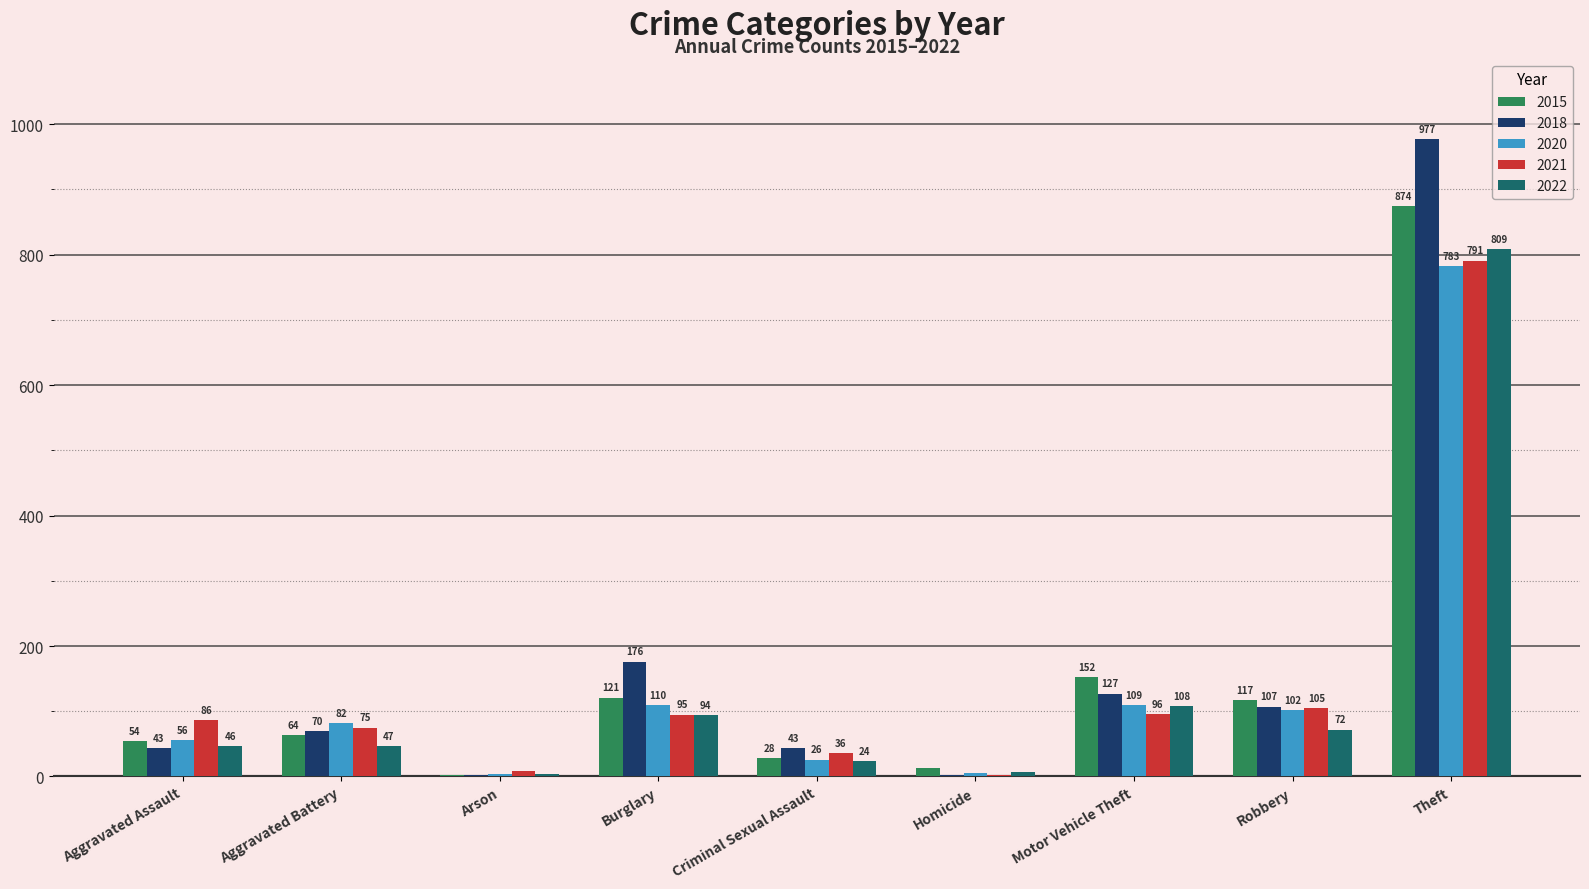

Which series has the largest total across all categories?

2018